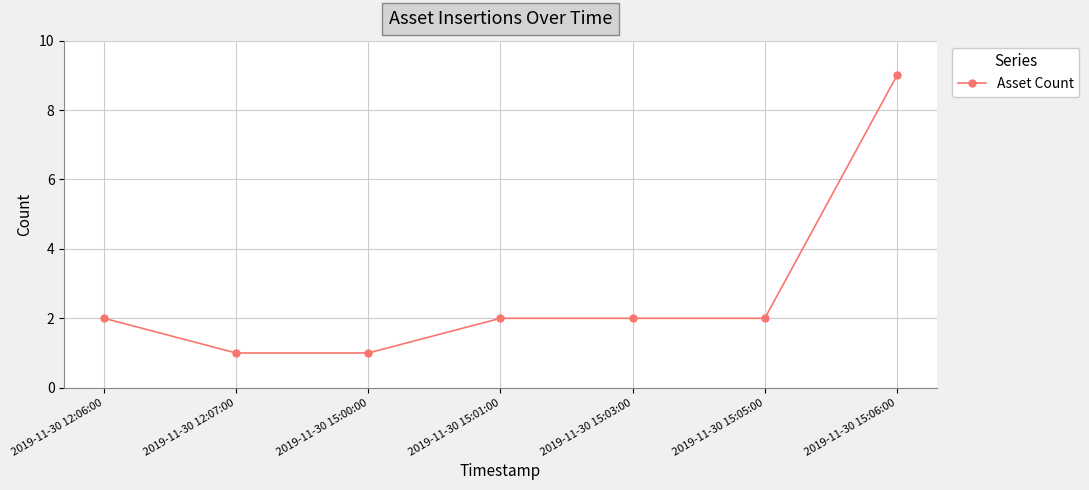

True or false: the data has more than 2 interior local peaks.

False